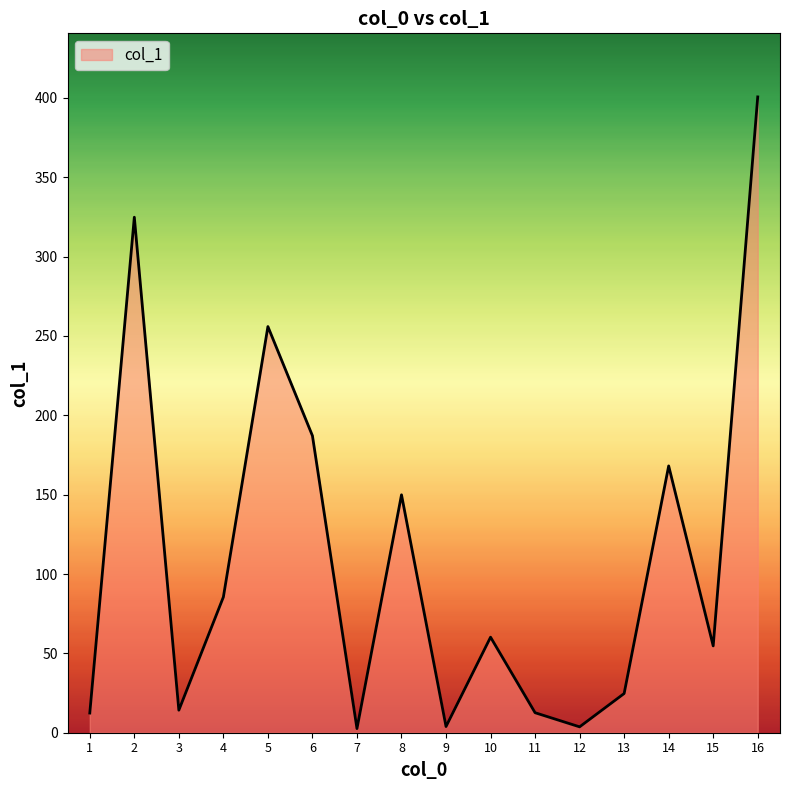

Read the value at 8.

149.9